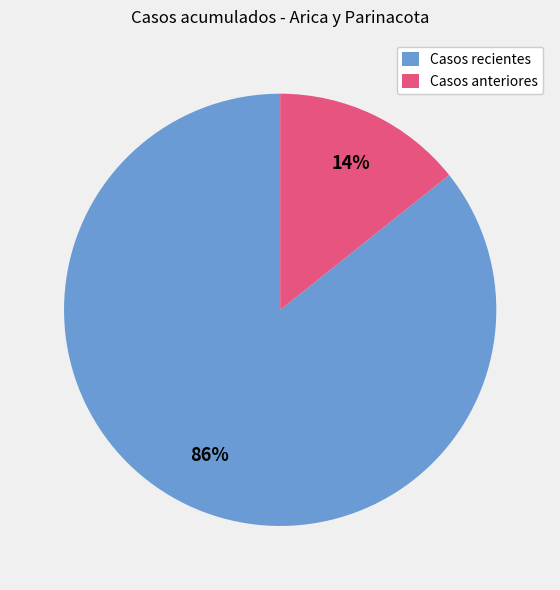

What percentage is the Casos recientes slice, to the nearest percent?

86%